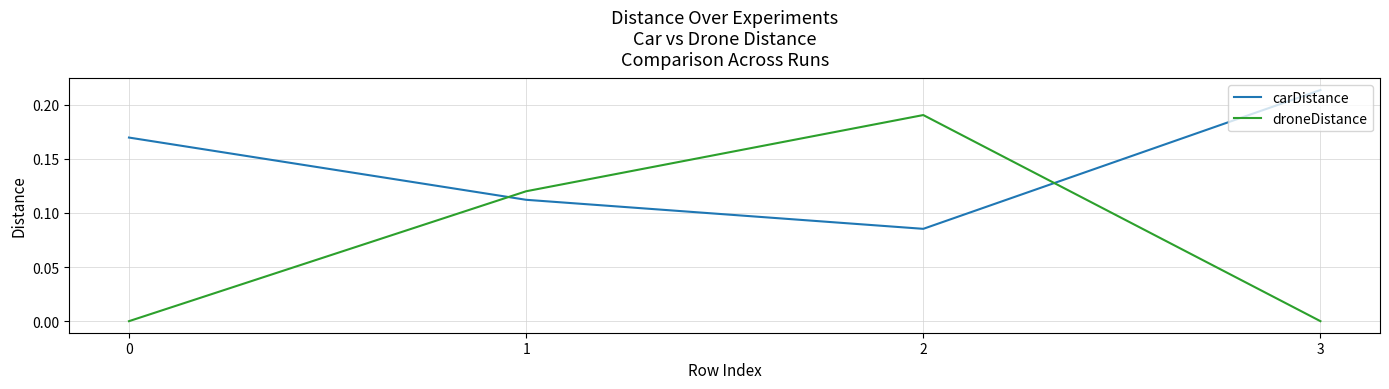

Is this an area chart (filled region under the line)?

No